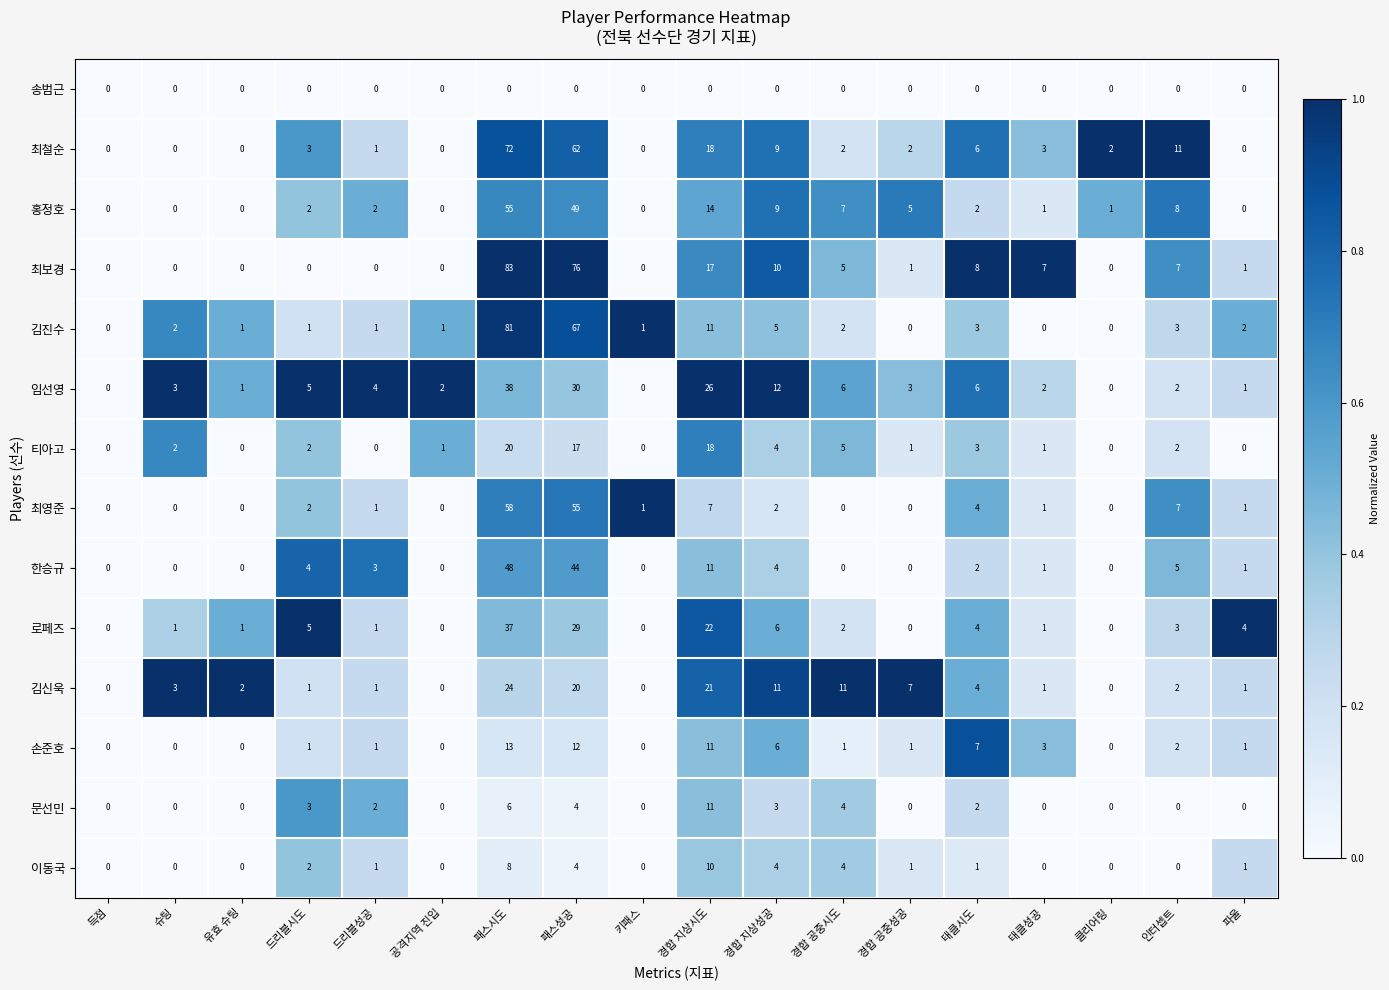

How many series are shown in this chart?

14